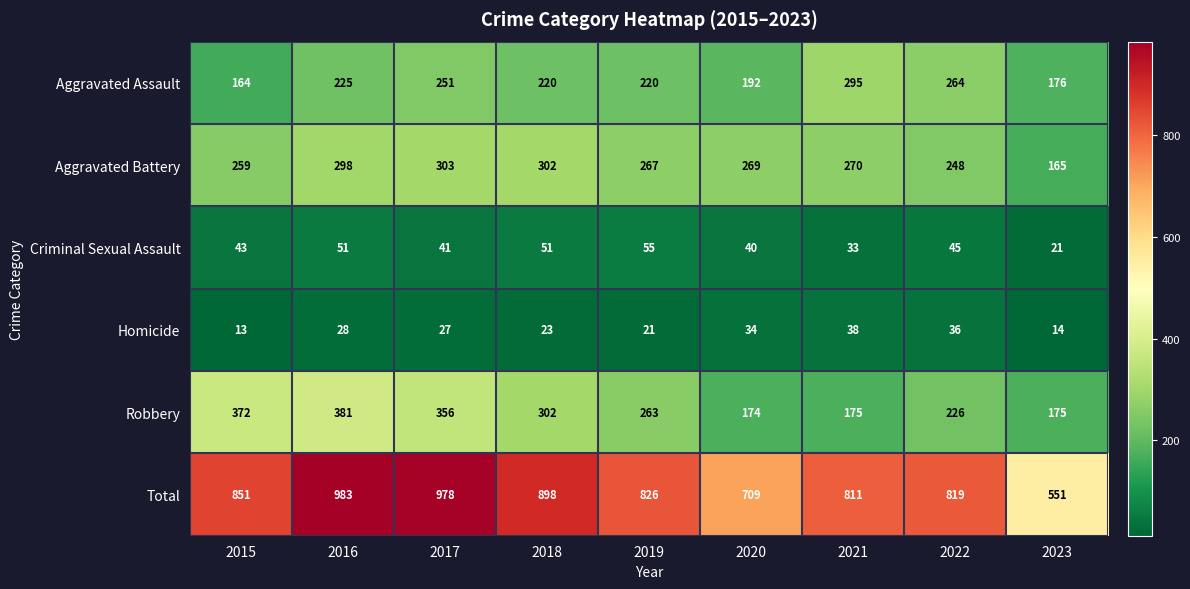

The value of Aggravated Assault at 2019 is 290. True or false?

False